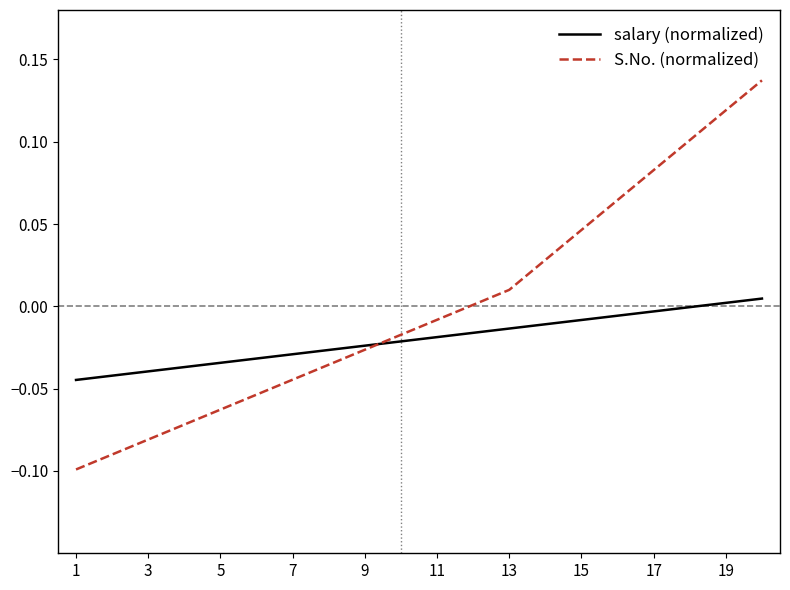

Which series has the widest spread of values?

S.No. (normalized)